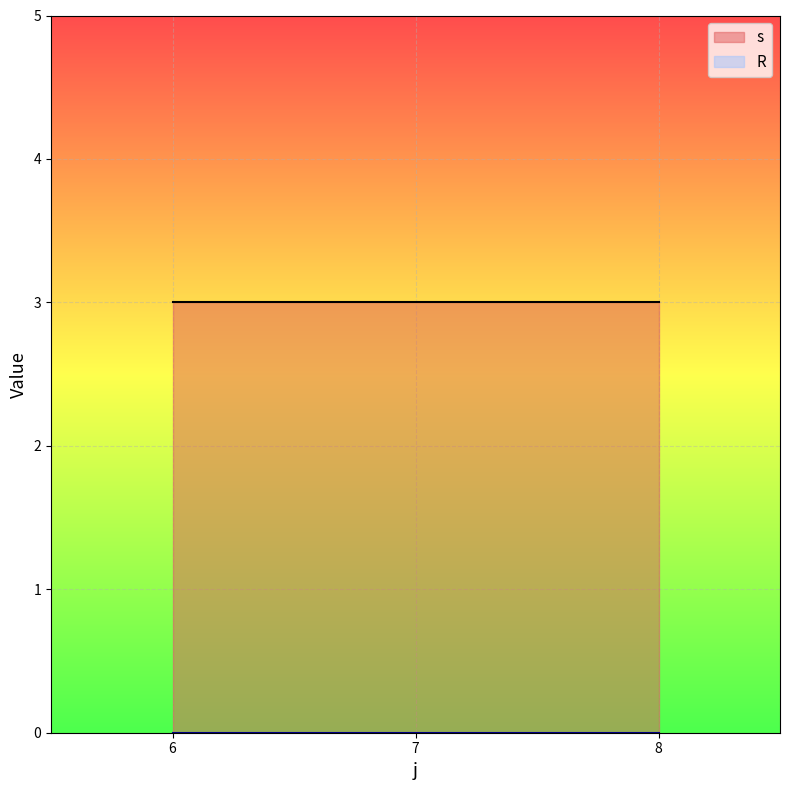

True or false: R and s intersect in this chart.

False